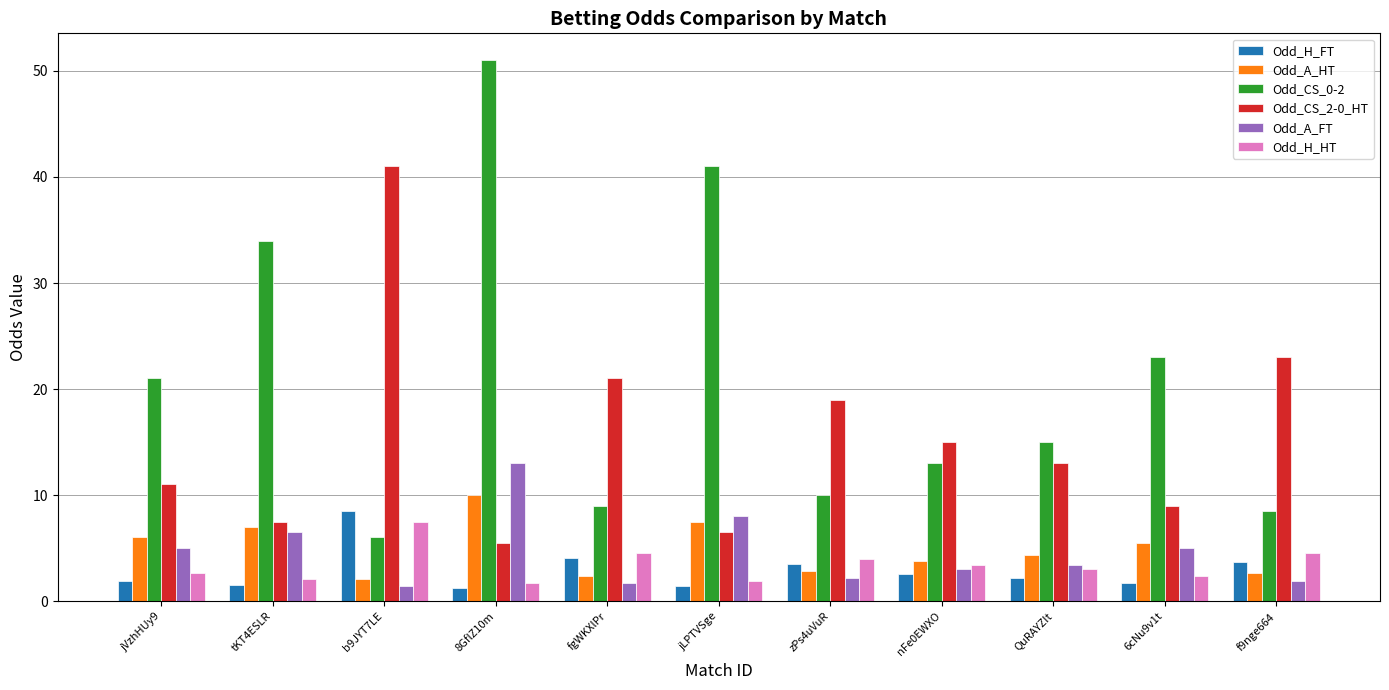

What is the label of the 8th bar from the right?

8GflZ10m